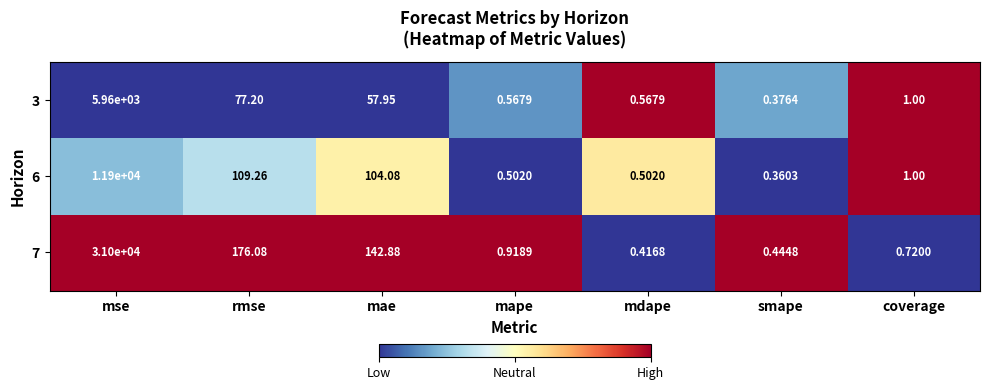

Which series has the largest range (max minus min)?

7